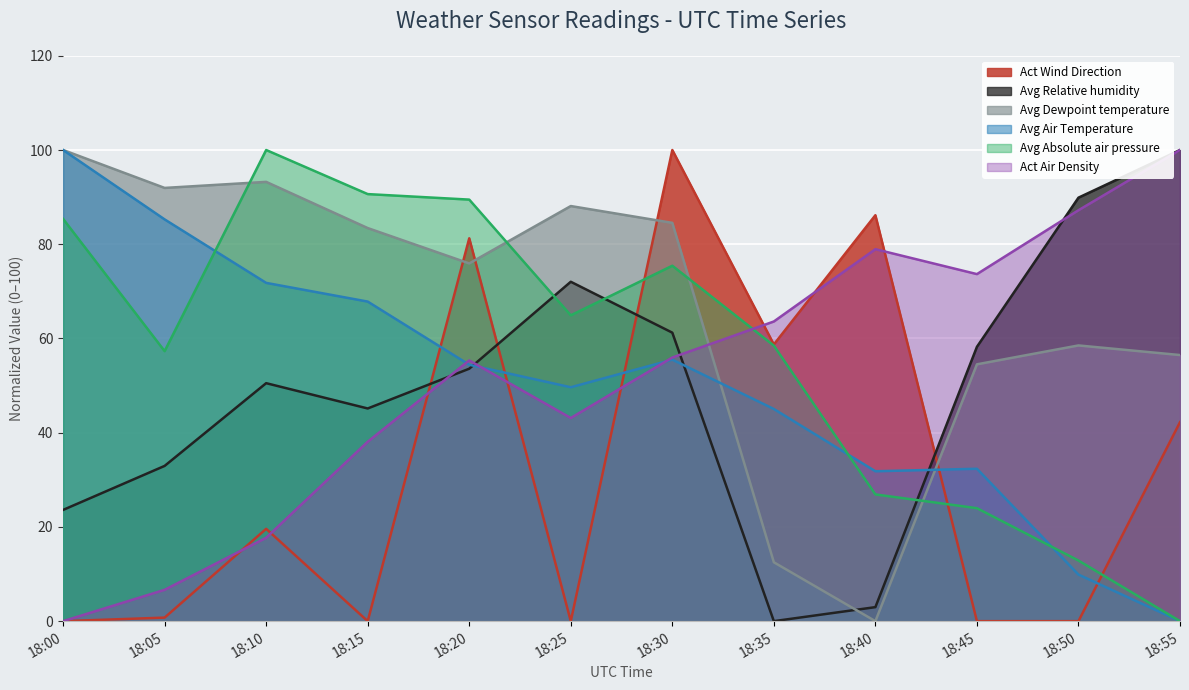

How many data points in Avg Air Temperature are less than 54?

6